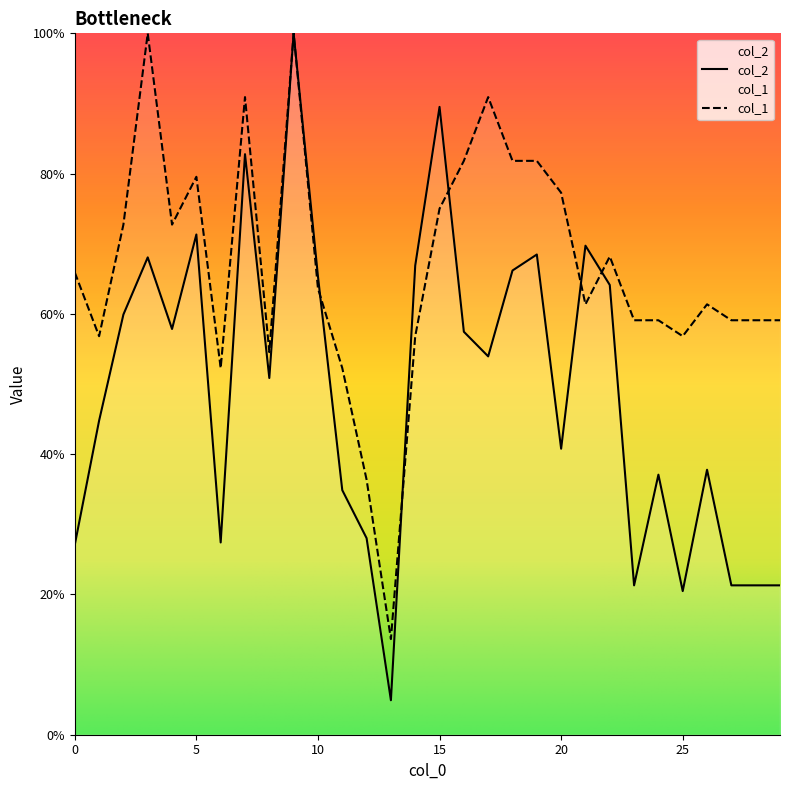

What is the approximate value of col_1 at 22?

68.2